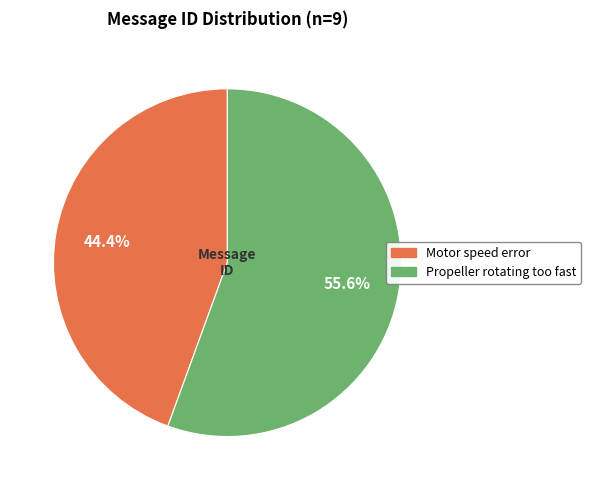

To the nearest percent, what is the difference between the Propeller rotating too fast and Motor speed error slice percentages?

11%